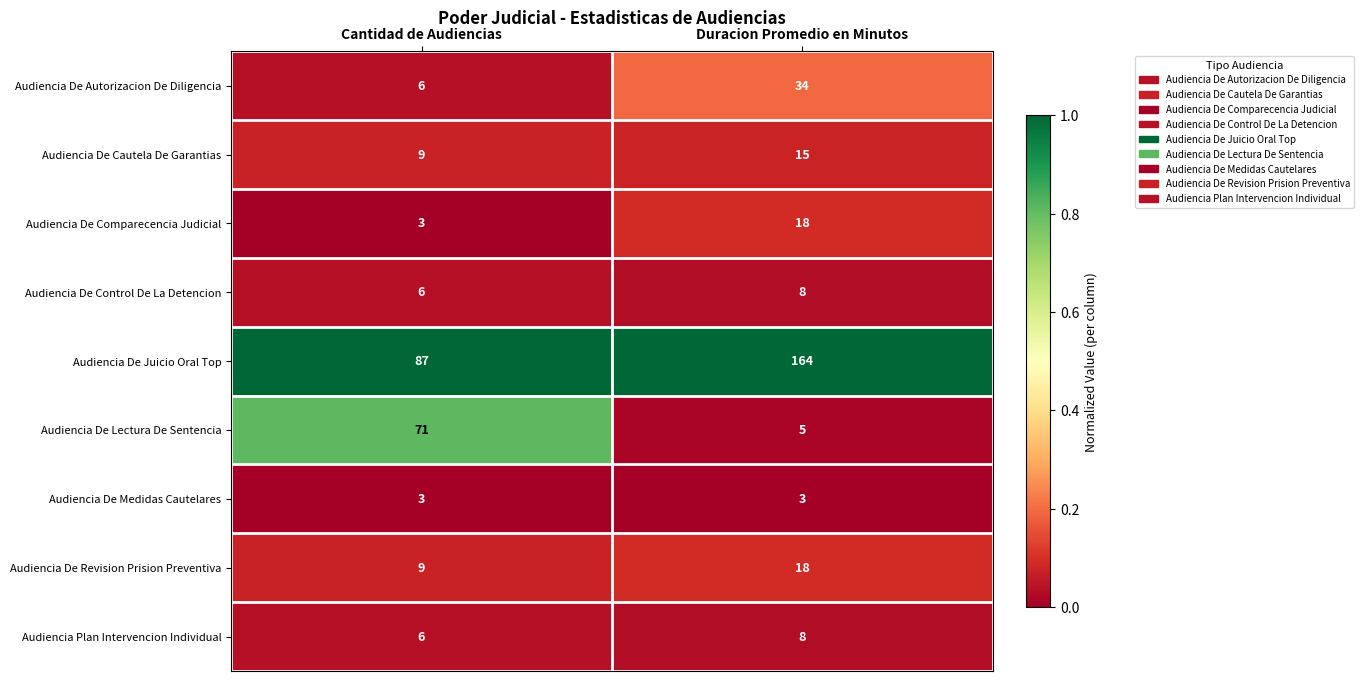

Which series has the widest spread of values?

Audiencia De Juicio Oral Top